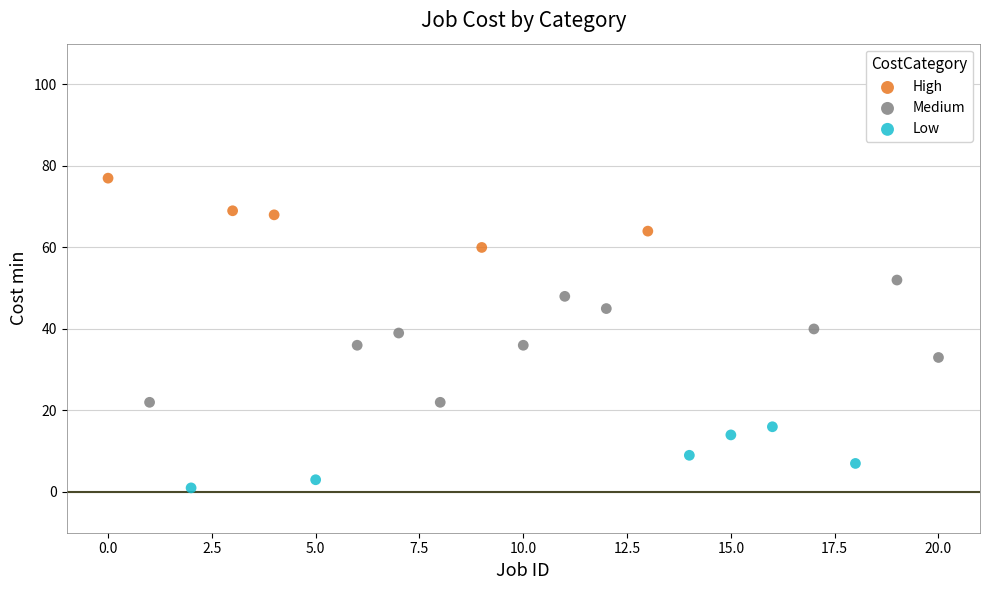

Which series has the widest spread of Y values?

Medium